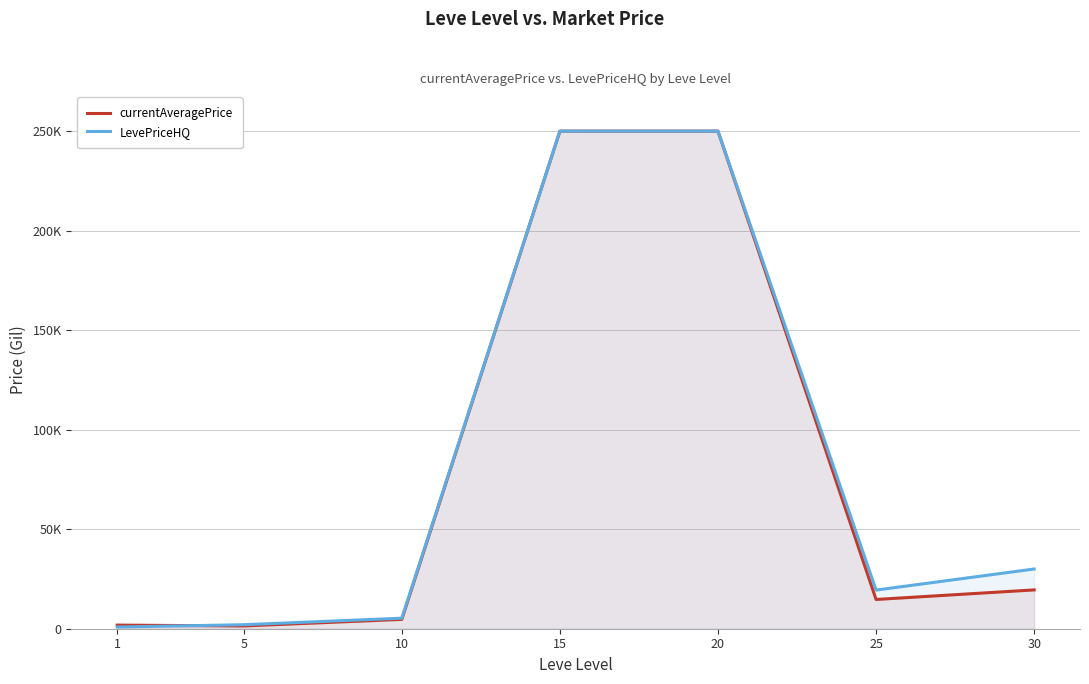

Reading left to right, list all the values displayed in this chart.

currentAveragePrice: 1=1820.0	5=1381.8	10=4696.2	15=250000.0	20=250000.0	25=14696.3	30=19500.0
LevePriceHQ: 1=844.5	5=2015.2	10=5286.6	15=250000.0	20=250000.0	25=19415.6	30=30000.0